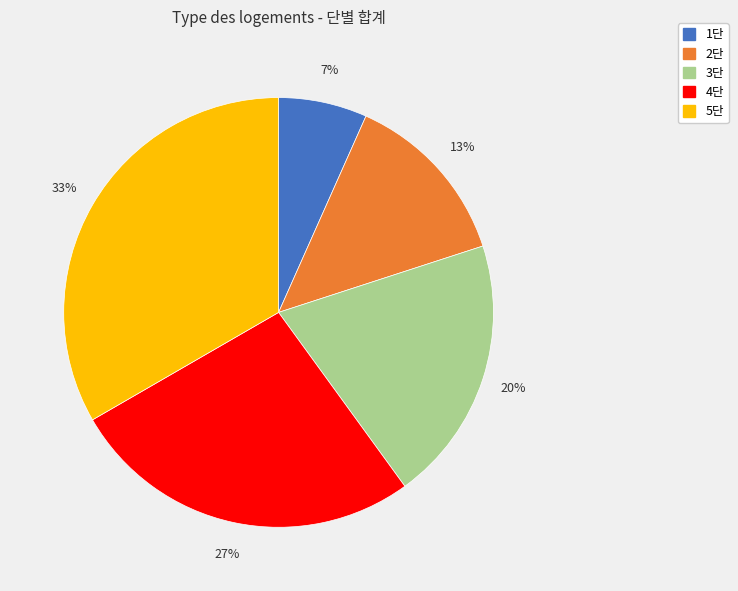

Combined, do 2단 and 5단 account for over 50%?

No